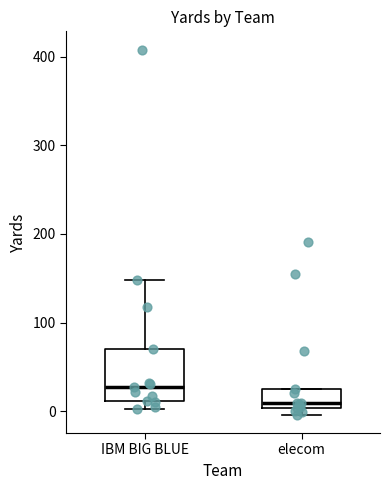

Reading left to right, transcribe this box plot: for each box, give where its median line is, the range the box spans, and where its two whiskers end, as read against the y-axis. The values are not printed on the chart, so give them approximately, as read against the axis.

IBM BIG BLUE: median 30, box 10 to 70, whiskers 0 to 150
elecom: median 10, box 0 to 30, whiskers 0 (just below the box's lower edge) to 30